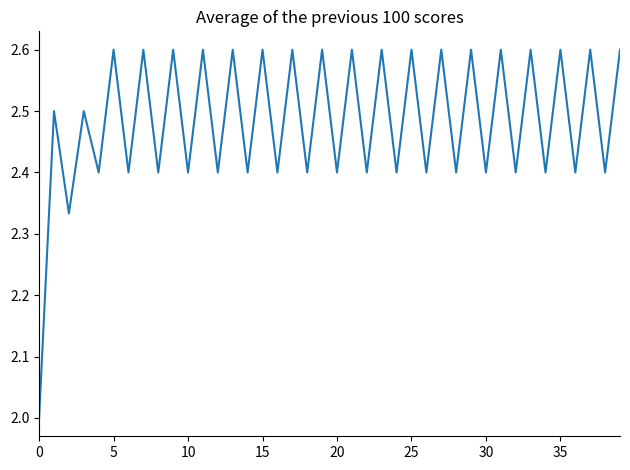

What is the smallest value displayed?

2.0